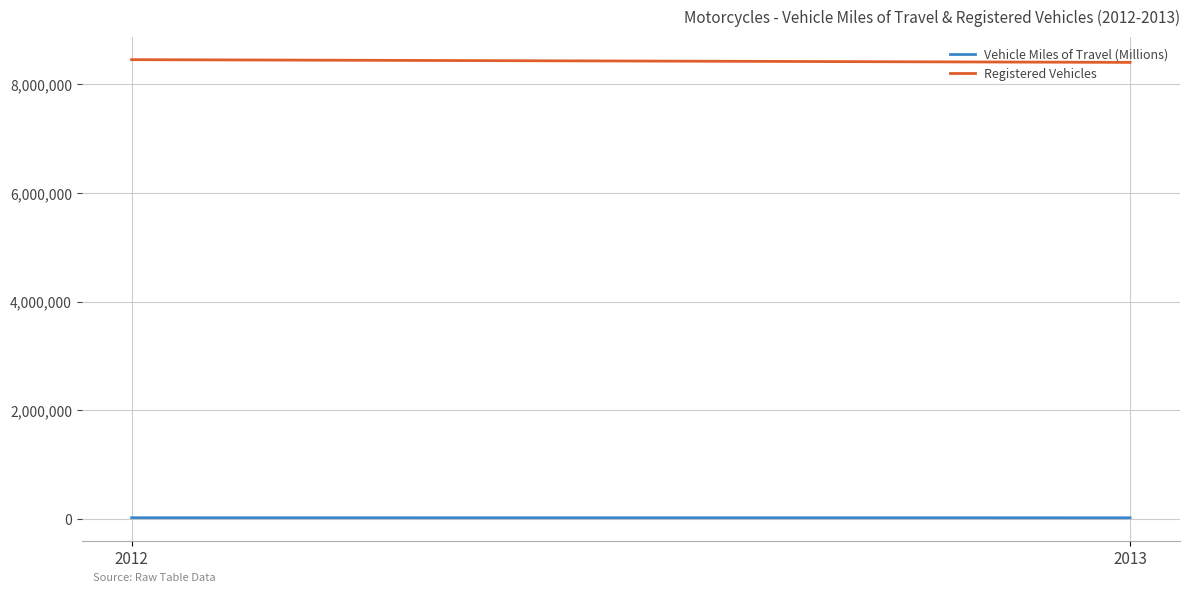

How many lines are shown in the chart?

2